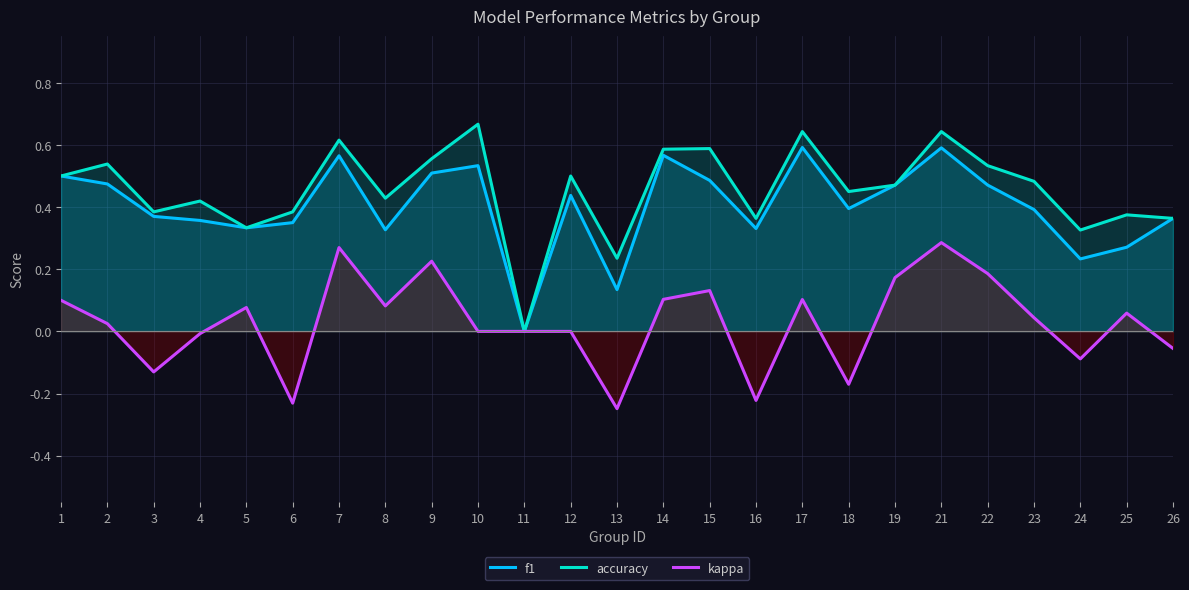

What is the sum of the accuracy values at 25 and 4?

0.8